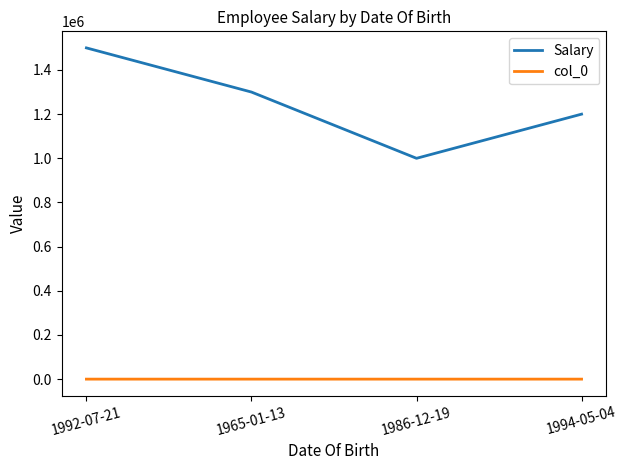

What is the average value of the Salary series?

1250000